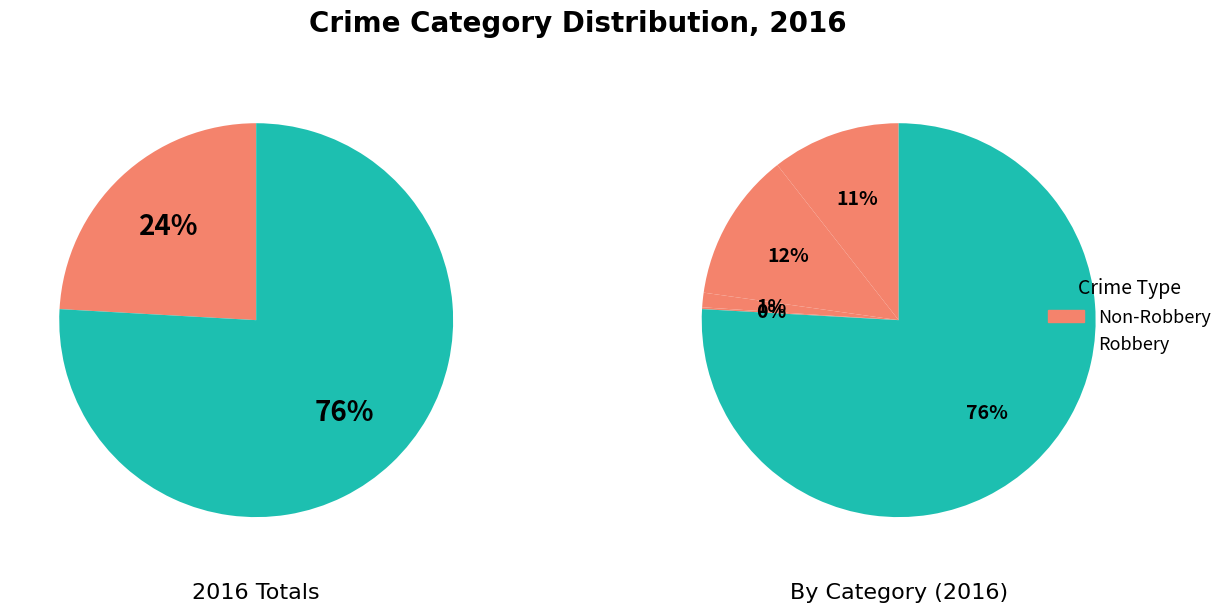

Which category accounts for the majority?

Robbery